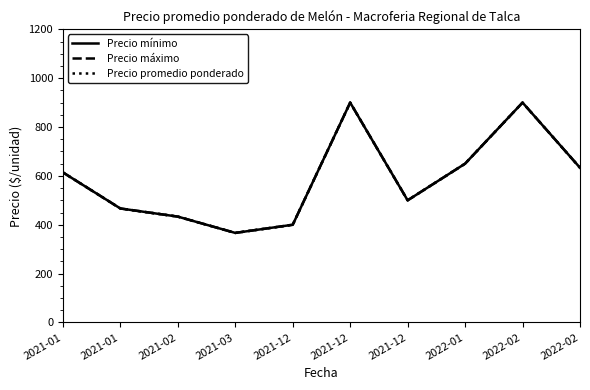

Does the chart have visible grid lines?

No